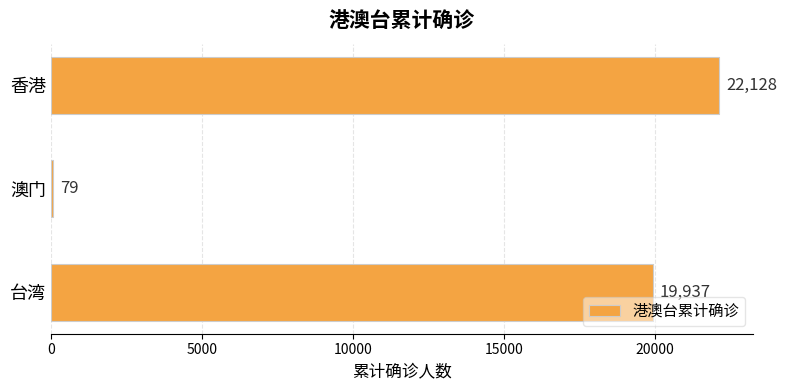

What is the smallest value displayed?

79